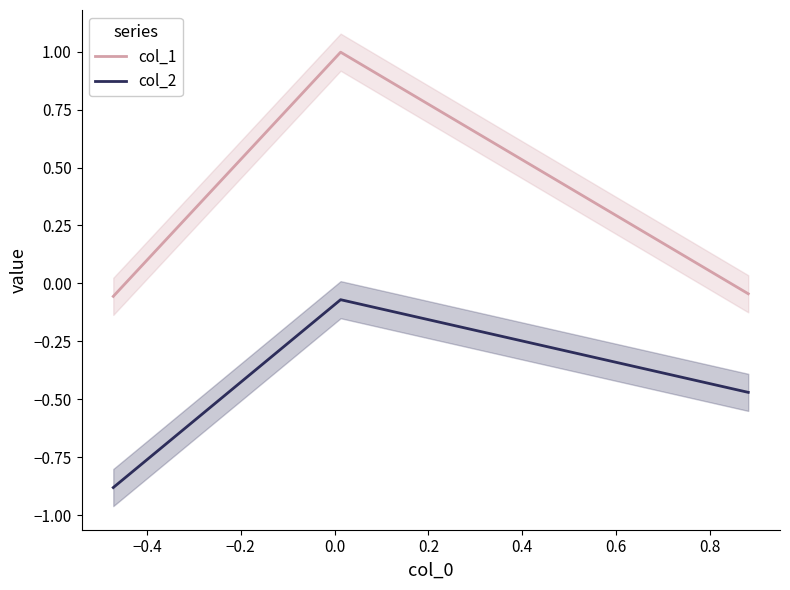

What is the spread (max minus min) of values at −0.2?

0.4